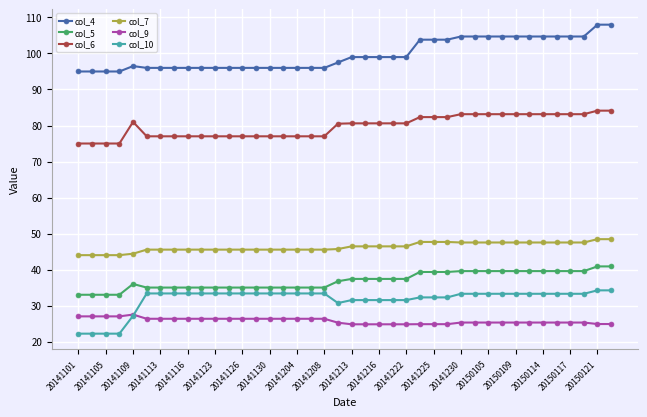

At how many categories does at least one series exceed 56?

40